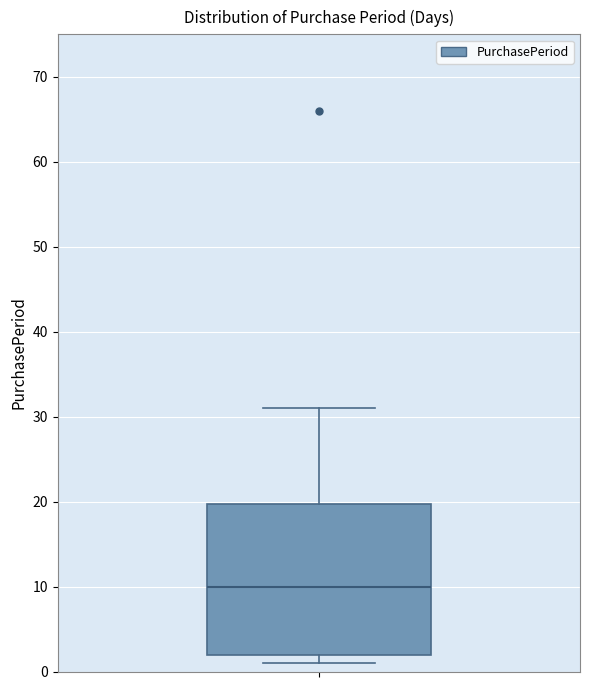

Transcribe this box plot: give where the median line is, the range the box spans, and where the two whiskers end, as read against the y-axis. The values are not printed on the chart, so give them approximately, as read against the axis.

median 10, box 2 to 20, whiskers 1 to 31